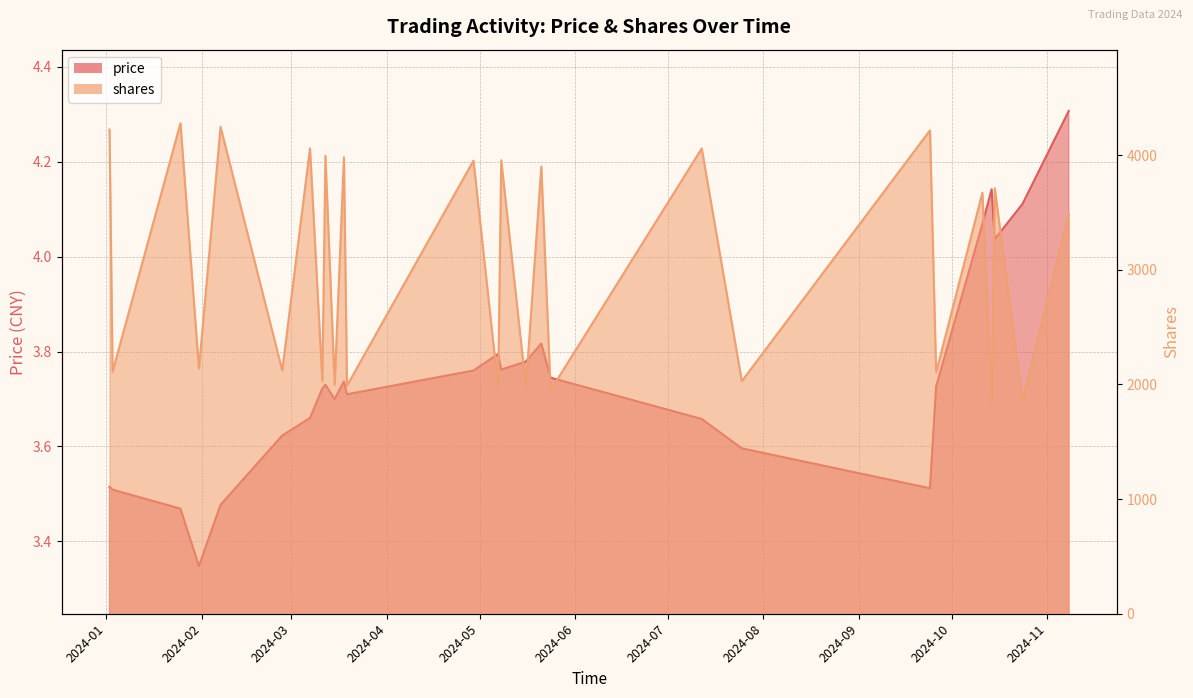

In shares, how many points are higher than both neighbors (excluding endpoints)?

12